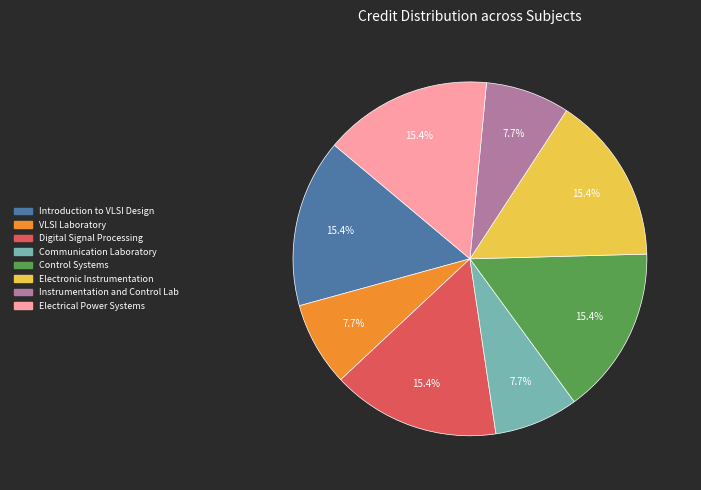

Is there a majority slice in this chart?

No